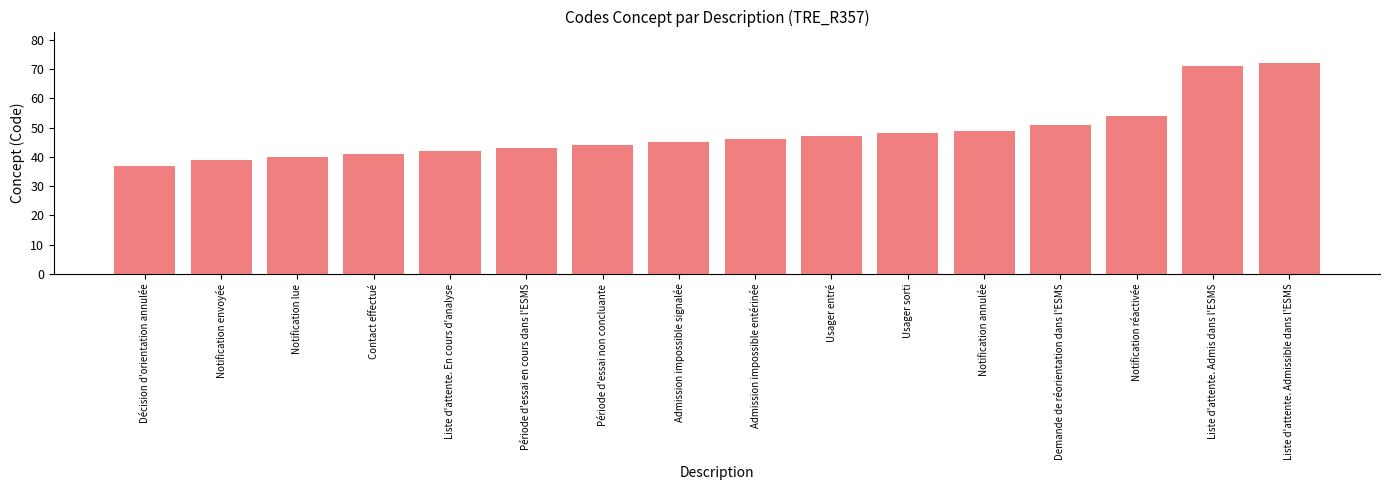

What is the difference between the maximum and minimum values?

35